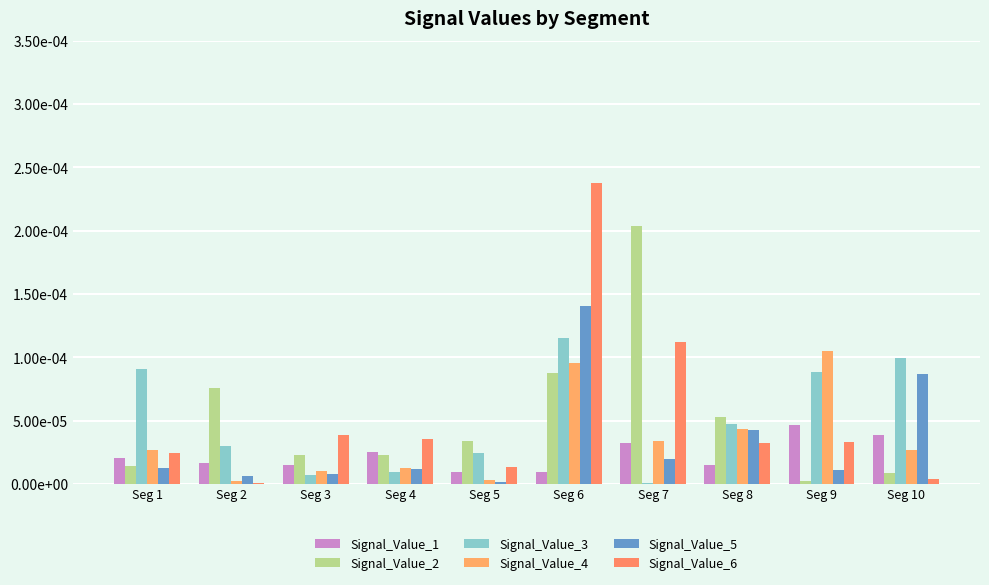

The value of Signal_Value_4 at Seg 8 is 0.0. True or false?

False